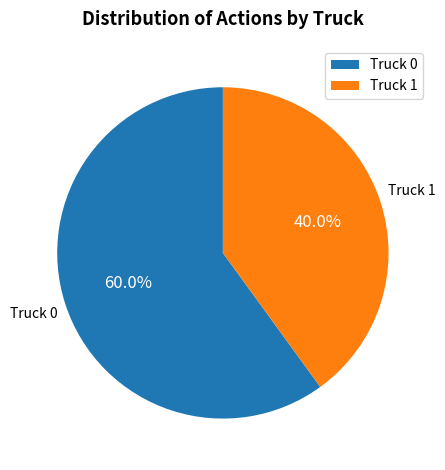

To the nearest percent, what percentage of the pie is Truck 0?

60%